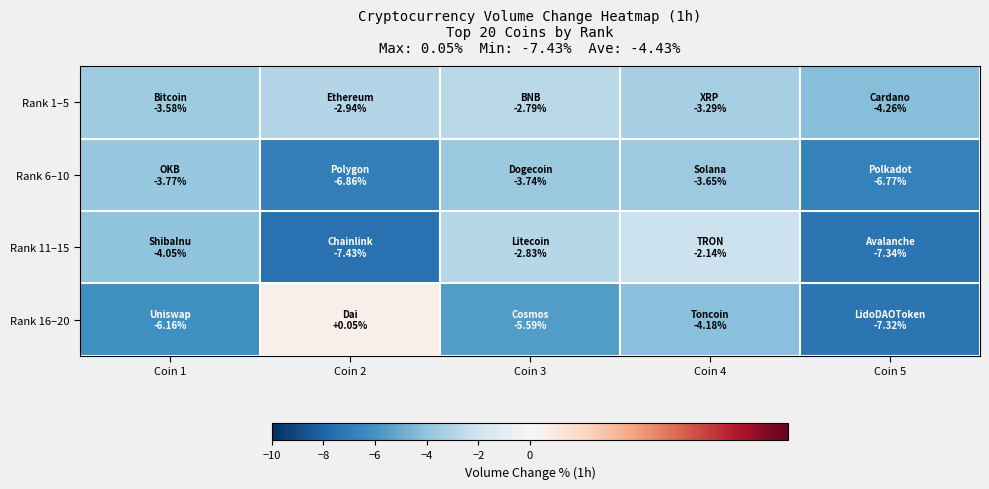

How many series are shown in this chart?

4